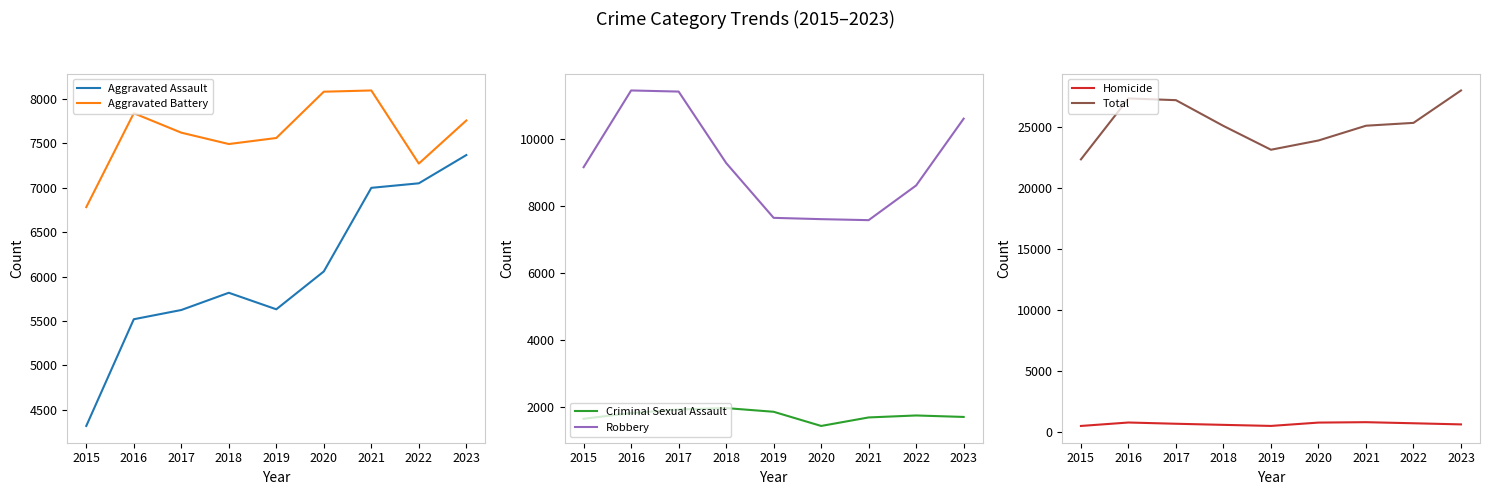

True or false: Aggravated Assault and Robbery intersect in this chart.

False